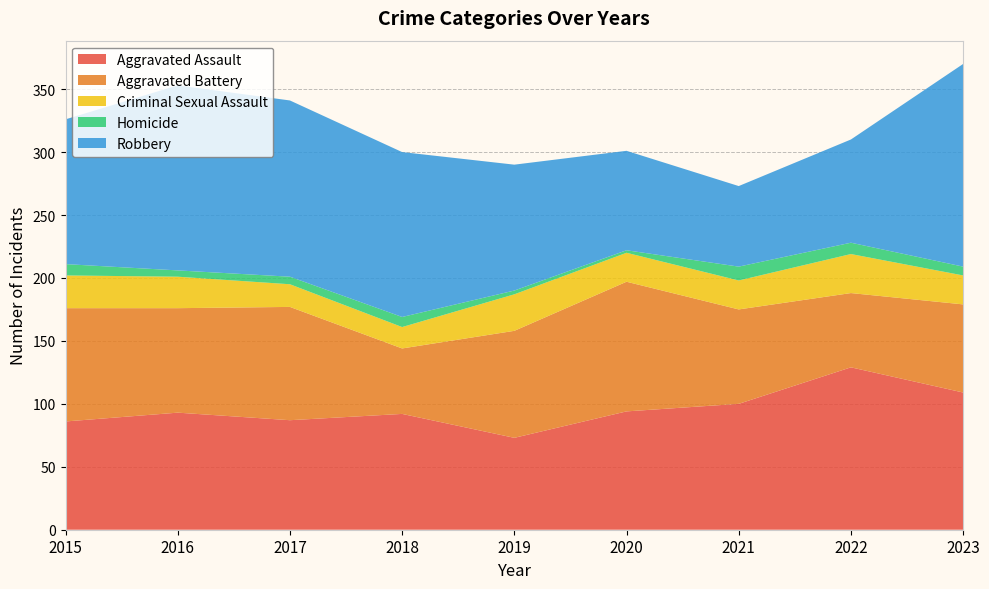

Reading left to right, extract all data points from this chart.

Aggravated Assault: 86	93	87	92	73	94	100	129	109
Aggravated Battery: 90	83	90	52	85	103	75	59	70
Criminal Sexual Assault: 26	25	18	17	29	23	23	31	23
Homicide: 9	5	6	8	3	2	11	9	7
Robbery: 115	147	140	131	100	79	64	82	161